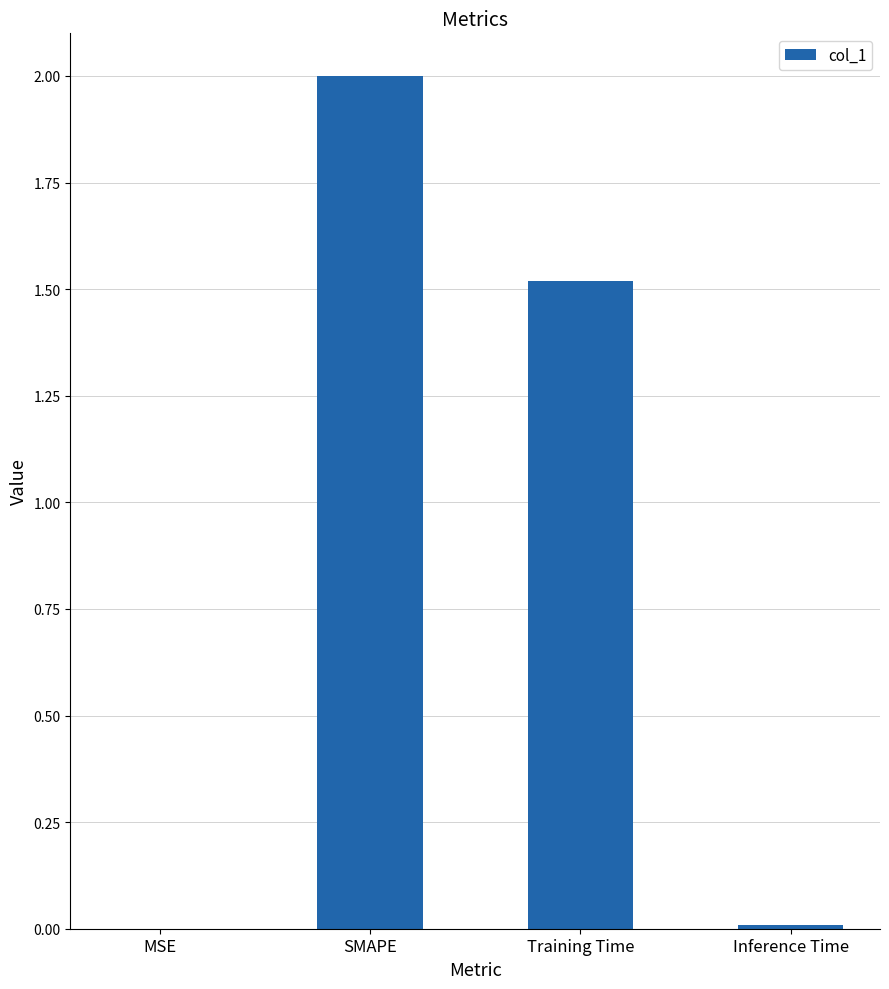

What is the ratio of the value at Training Time to the value at SMAPE?

0.8